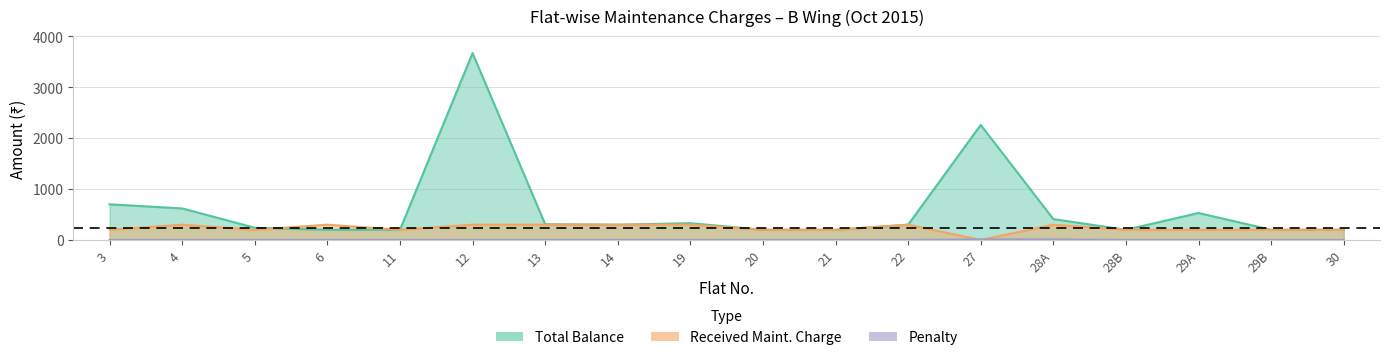

What is the highest value of the Penalty series?

10